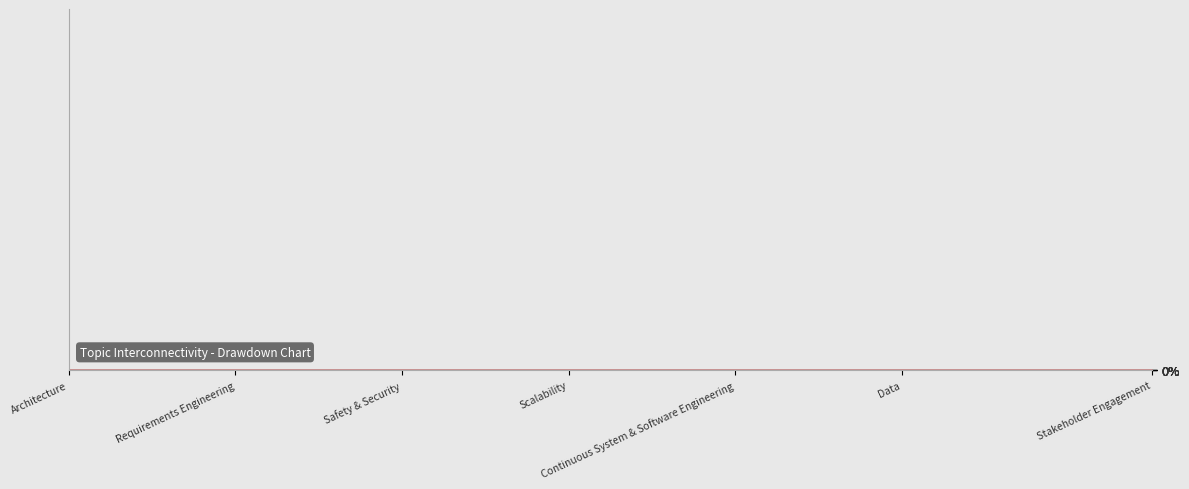

True or false: the data shows 0.0 at Reliability.

False